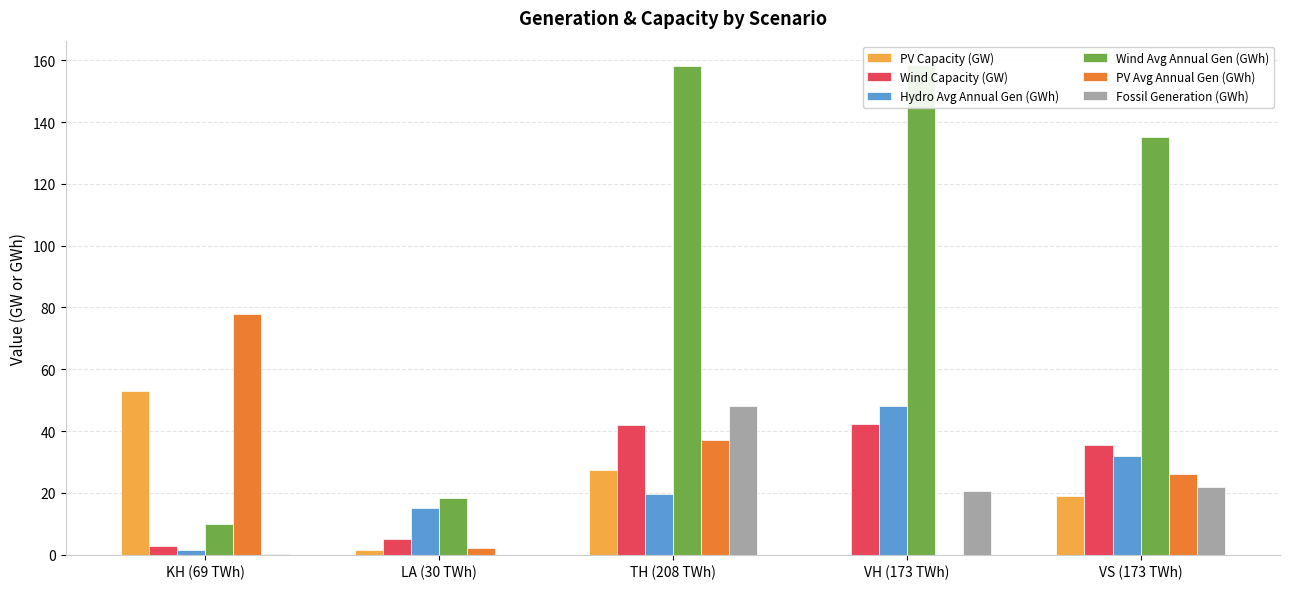

What is the difference between the highest and lowest values at LA (30 TWh)?

18.2